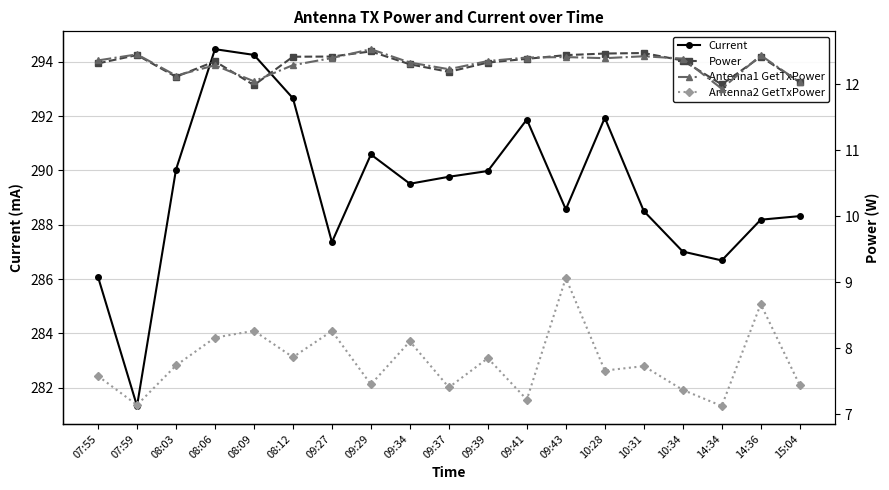

Is it true that Power equals 4.4 at 08:09?

False